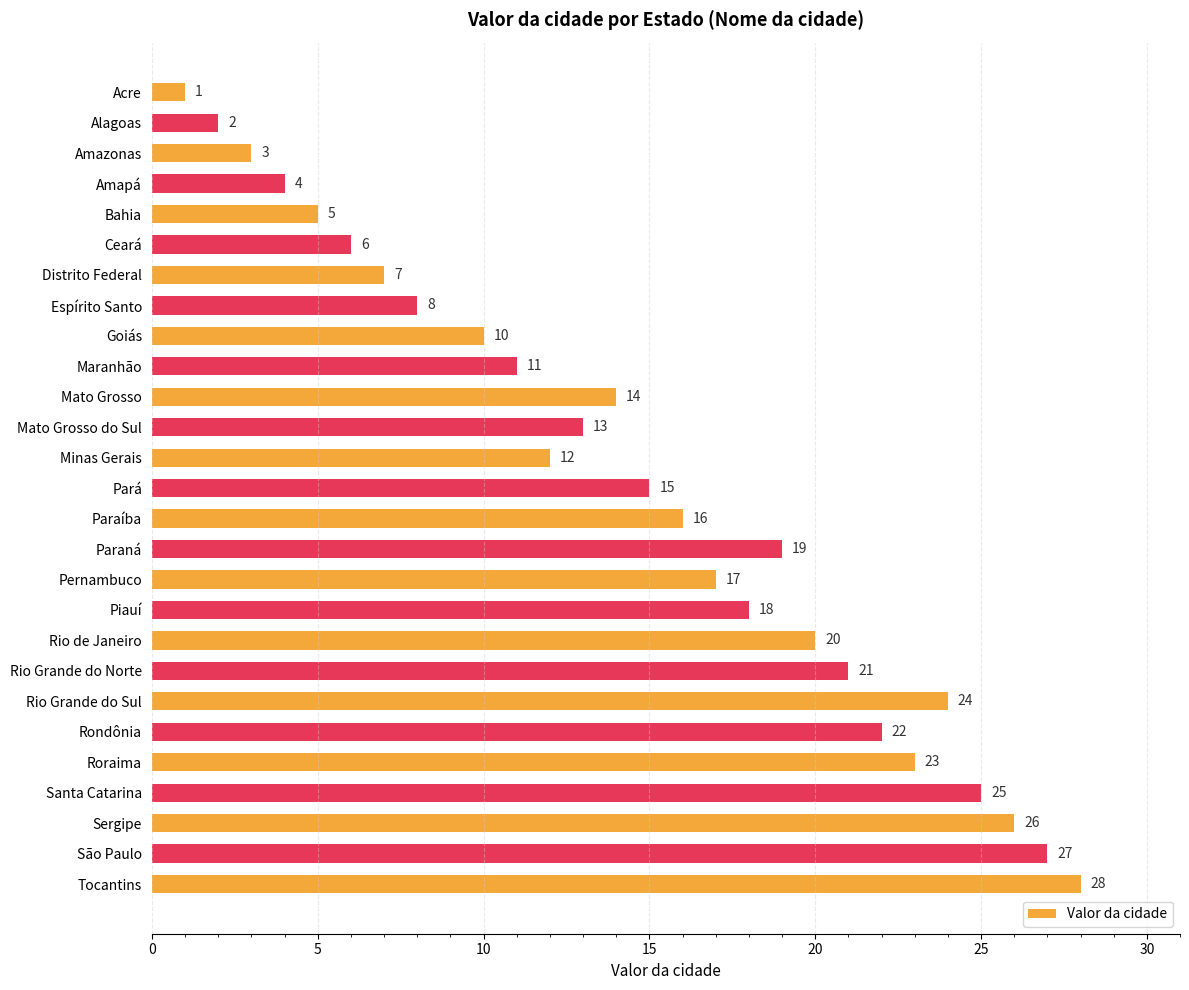

What is the smallest value displayed?

1